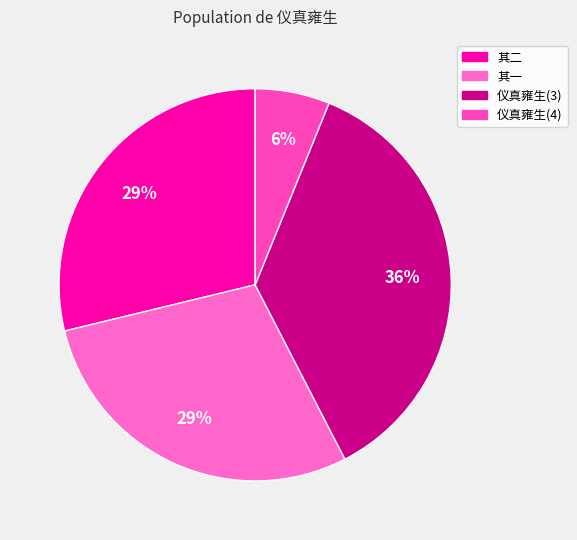

Which category has the biggest portion of the pie?

仪真雍生(3)